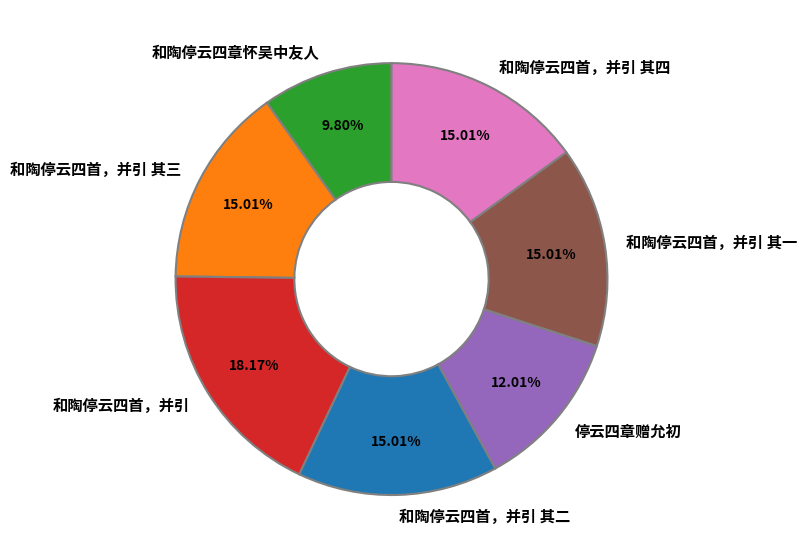

Which category has the biggest portion of the pie?

和陶停云四首，并引